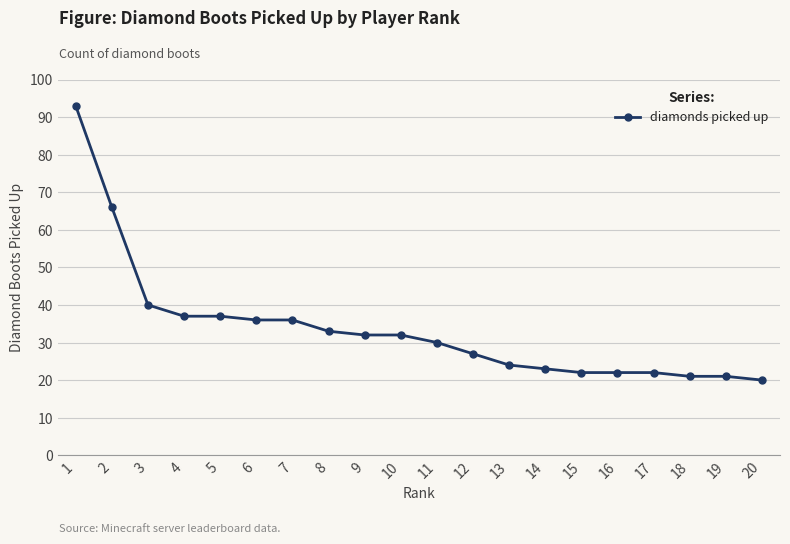

Is it true that the value at 8 is 49?

False